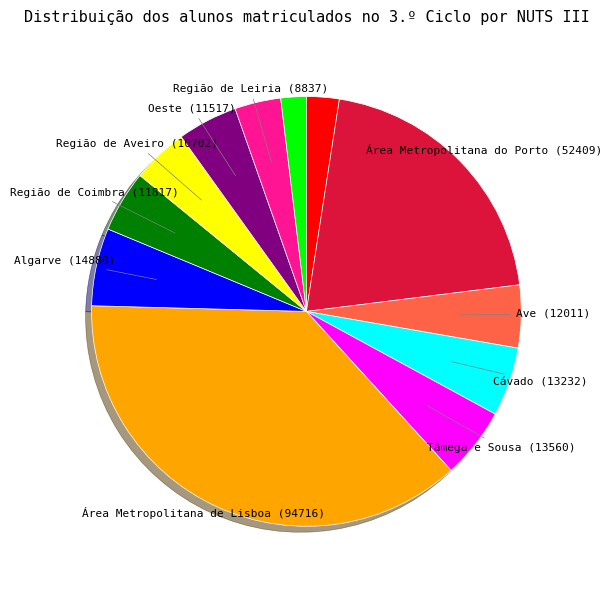

Does any single category account for the majority?

No